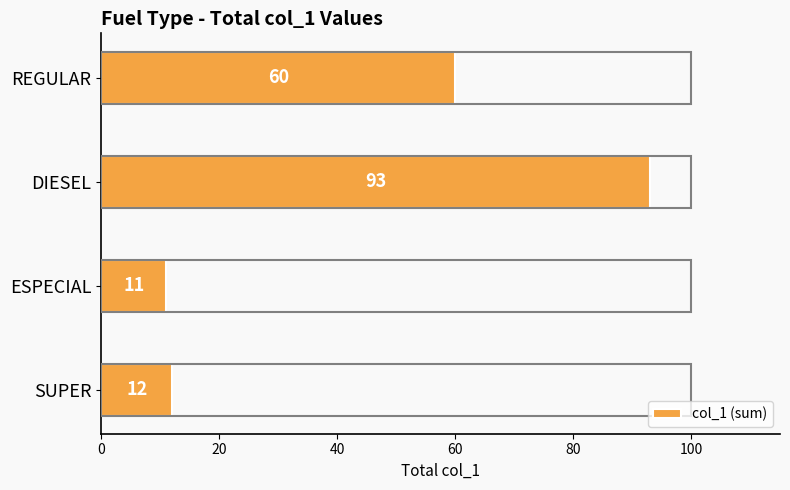

True or false: the data shows 60 at REGULAR.

True